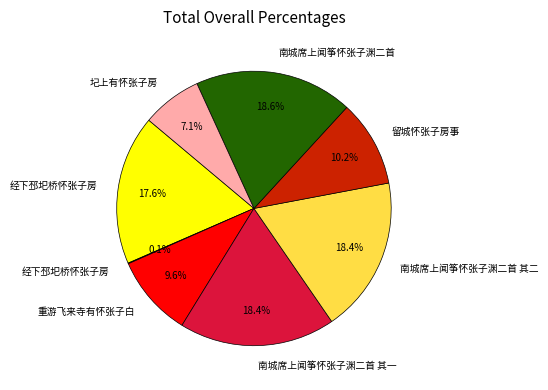

Does any single category account for the majority?

No